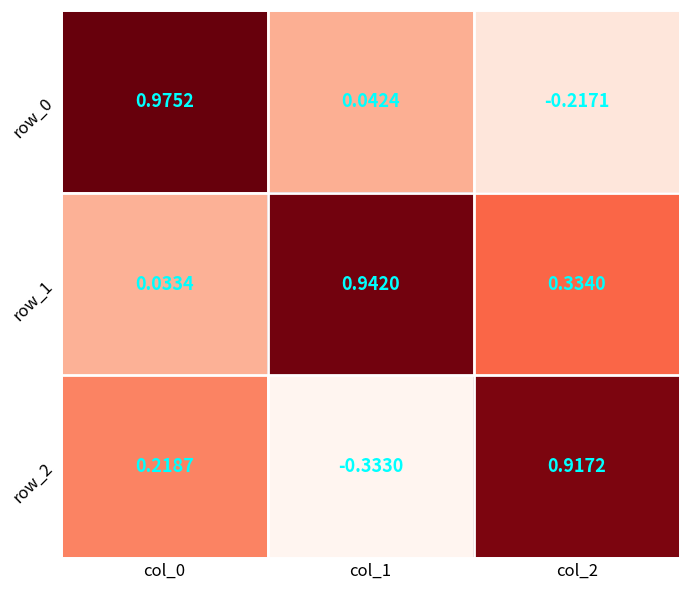

Which series has the largest total across all categories?

row_1